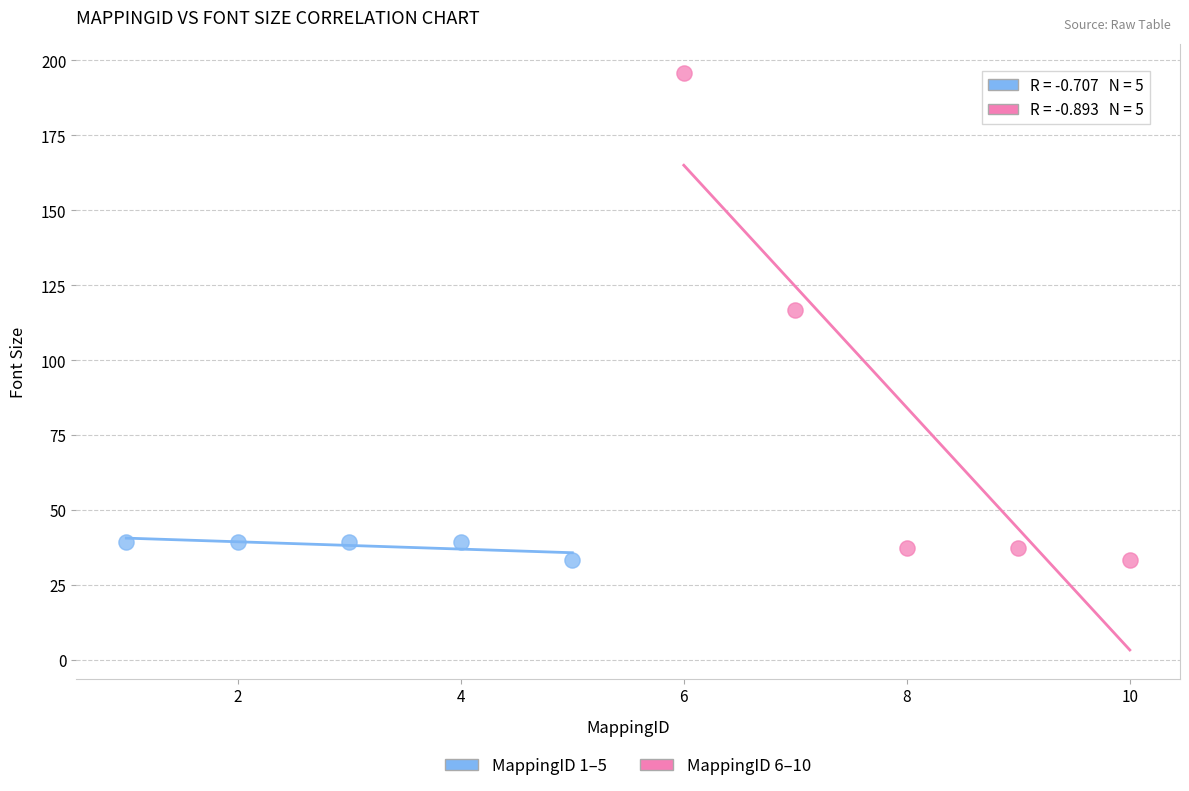

What are all the series names shown in the legend?

MappingID 1–5, MappingID 6–10